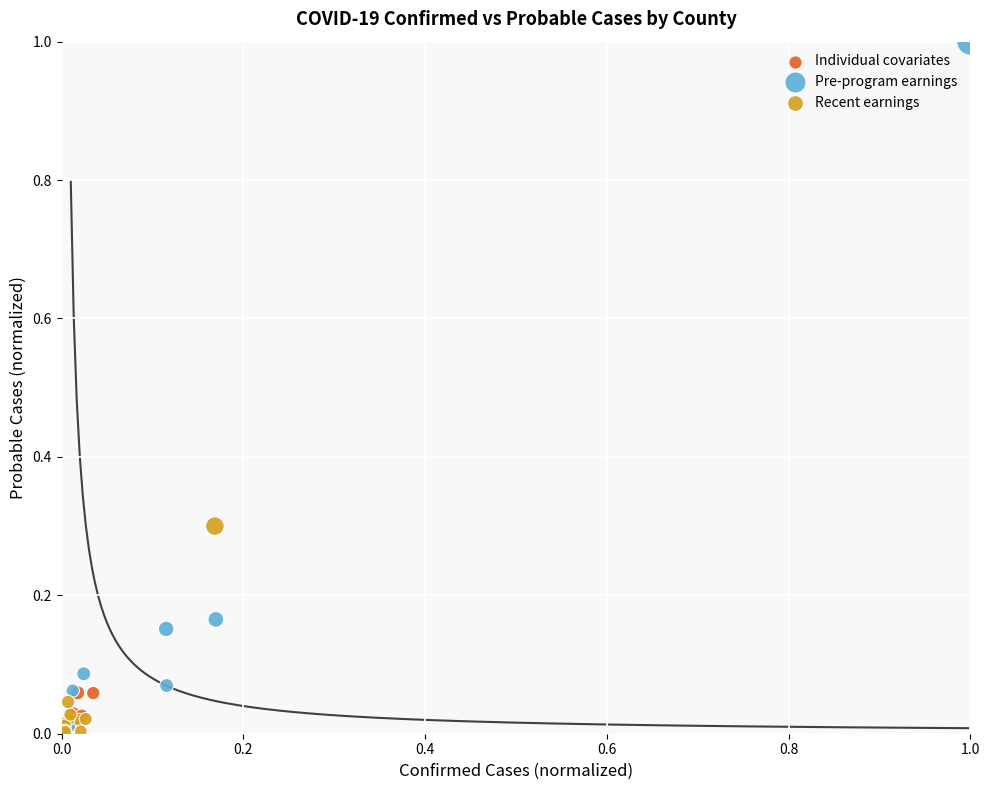

Which series has the widest spread of Y values?

Pre-program earnings